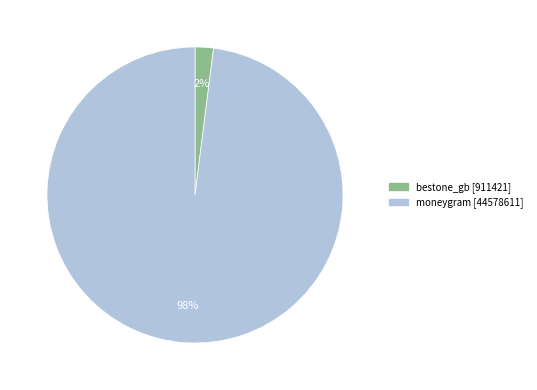

Does moneygram account for over 50% of the chart?

Yes